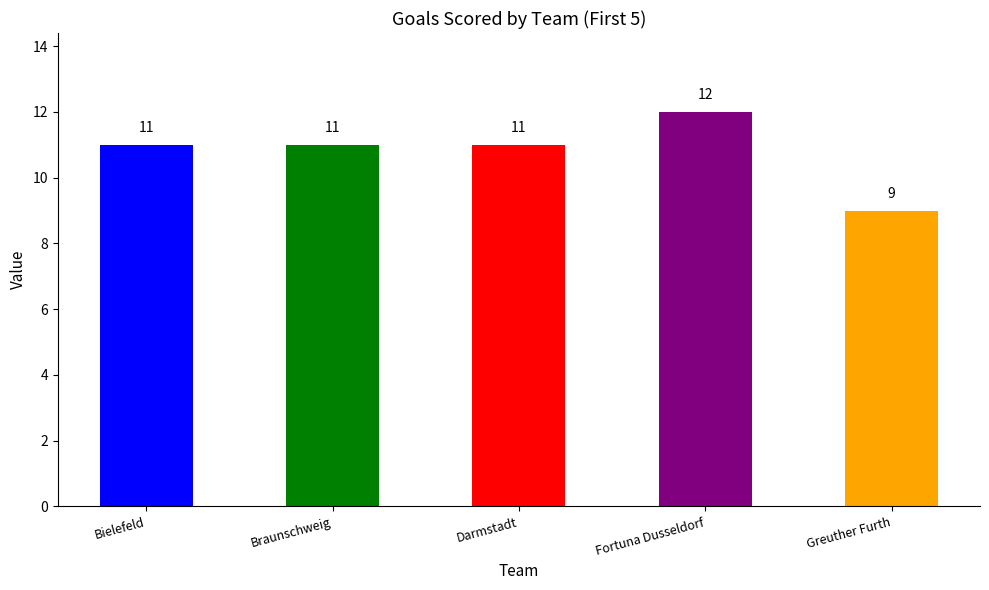

What is the difference between the maximum and second lowest values?

1